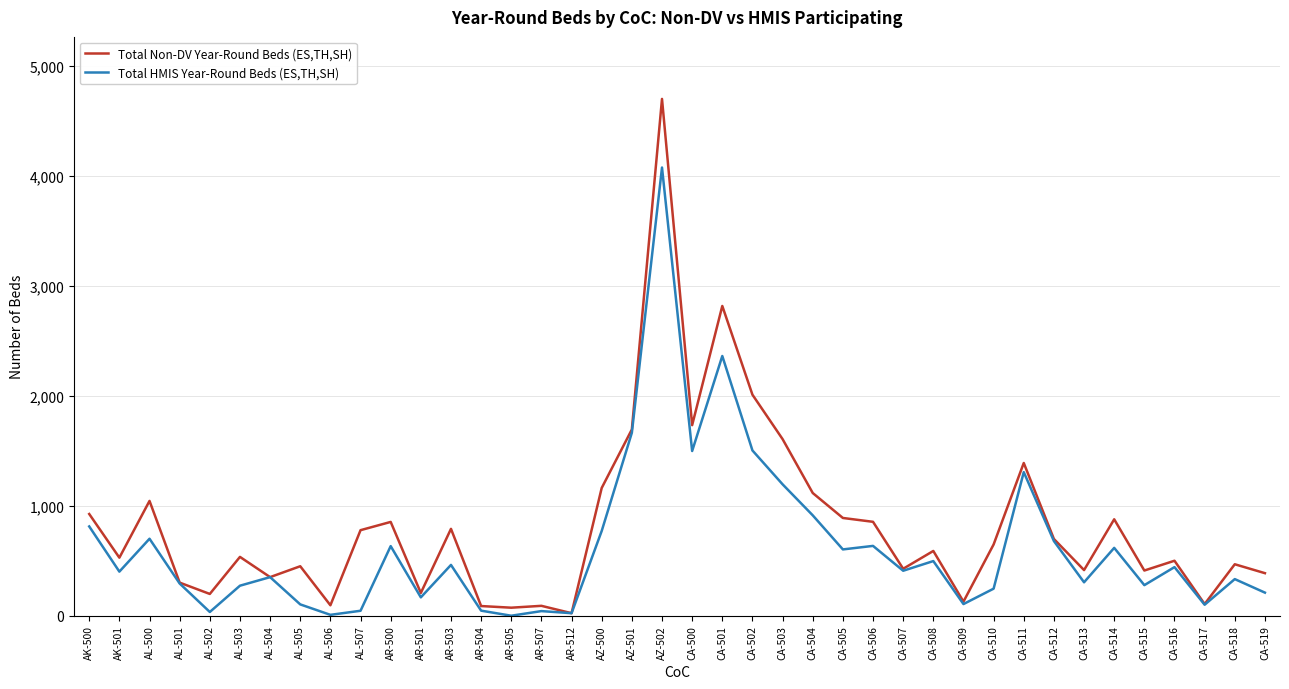

What is the highest value of the Total Non-DV Year-Round Beds (ES,TH,SH) series?

4700